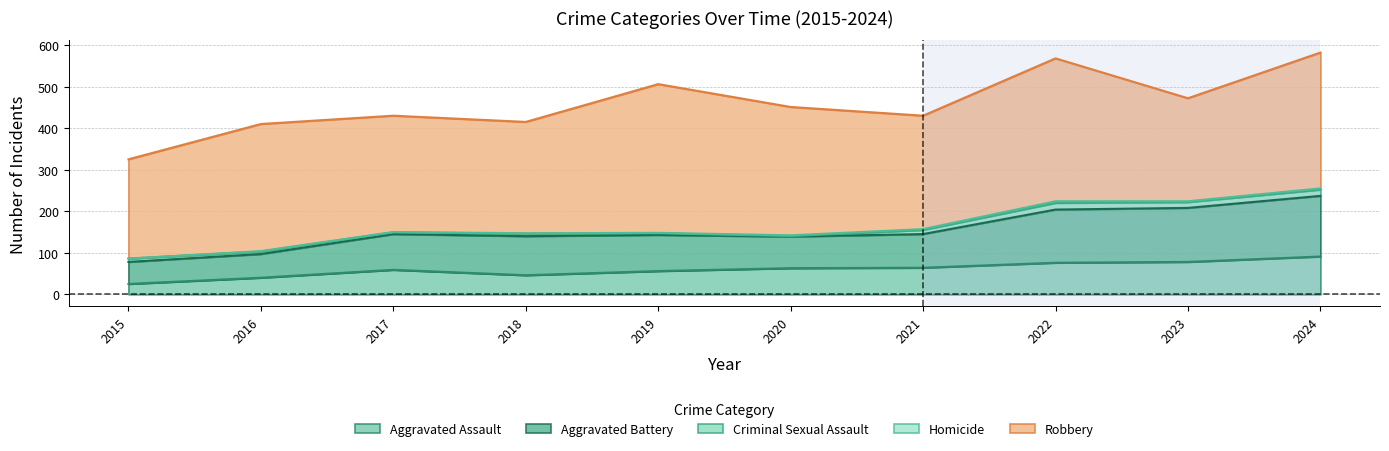

What is the difference between the highest and lowest values at 2021?

271